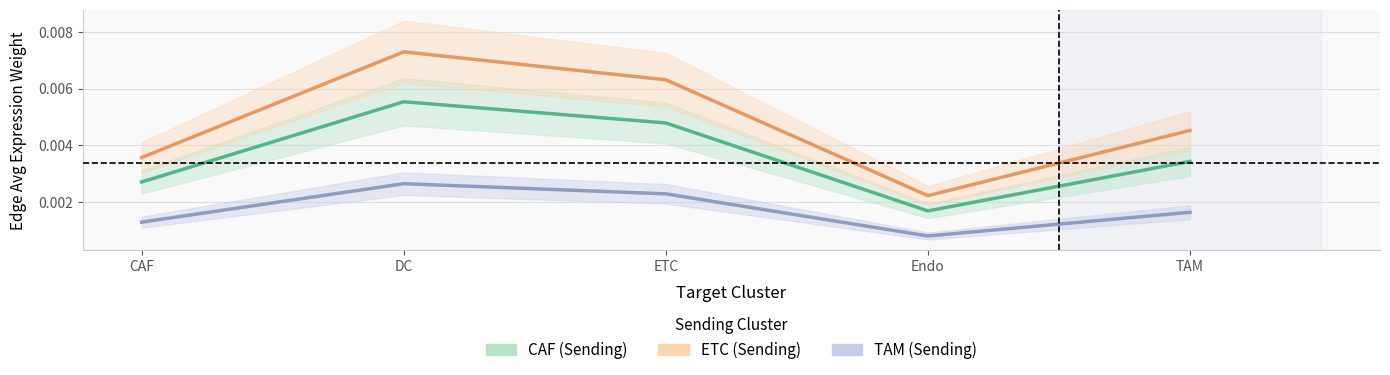

True or false: TAM and CAF intersect in this chart.

False